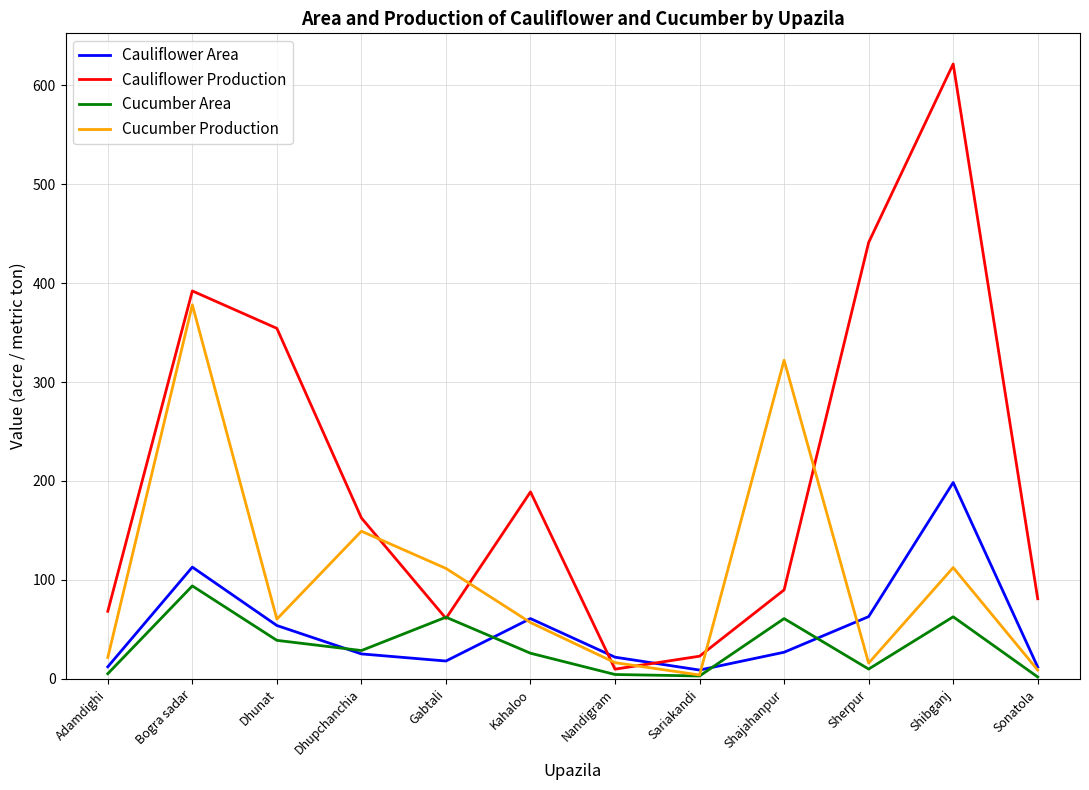

What is the maximum value for Cucumber Production?

378.0